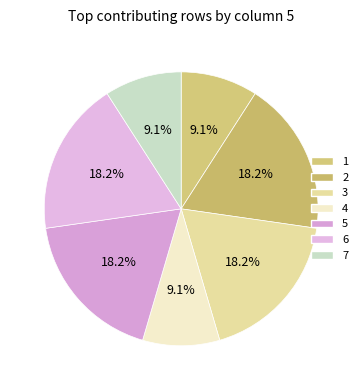

How many segments does this pie chart have?

7